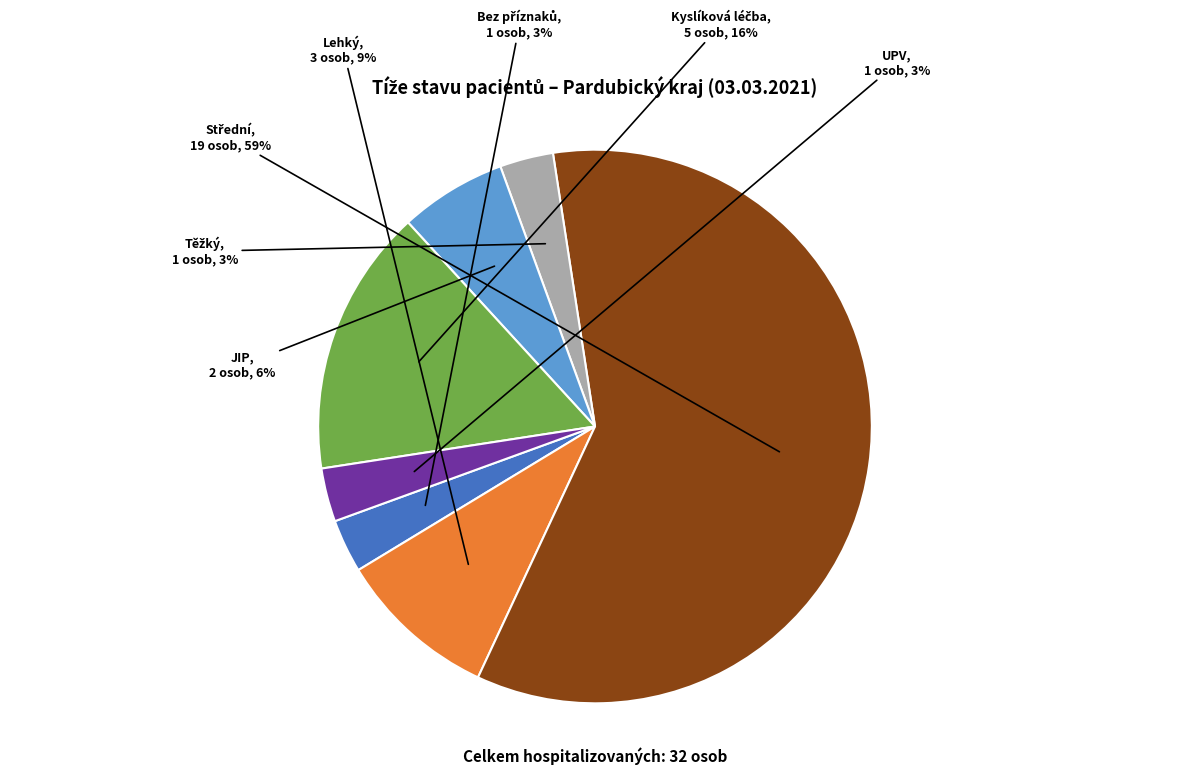

True or false: Lehký accounts for 24% of the total.

False